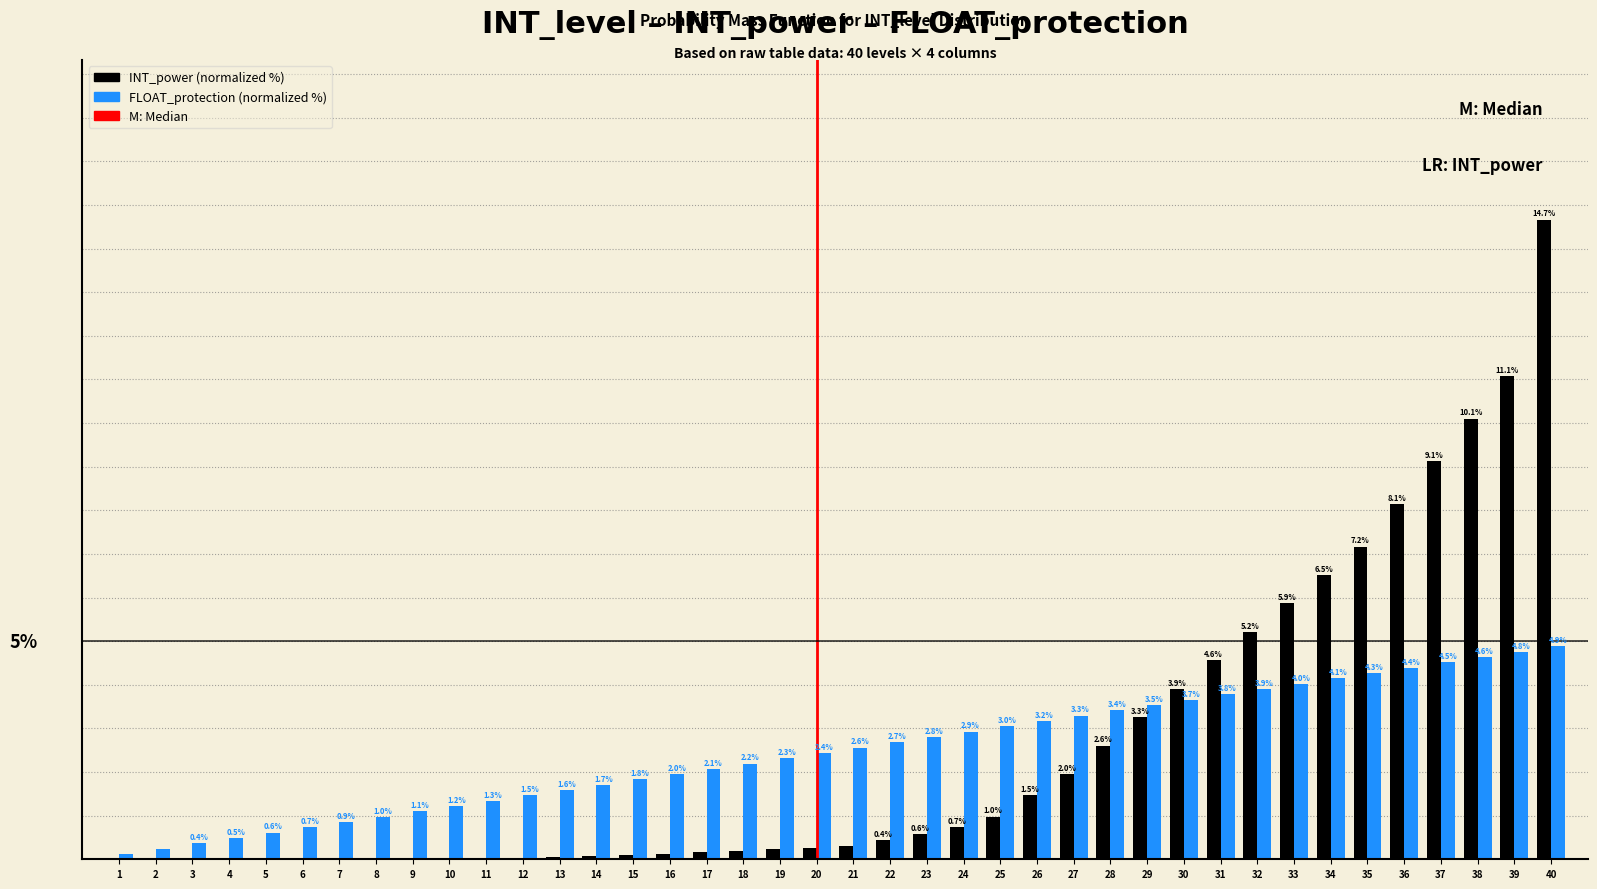

Between 23 and 36, which series saw the biggest shift?

INT_power (normalized %)